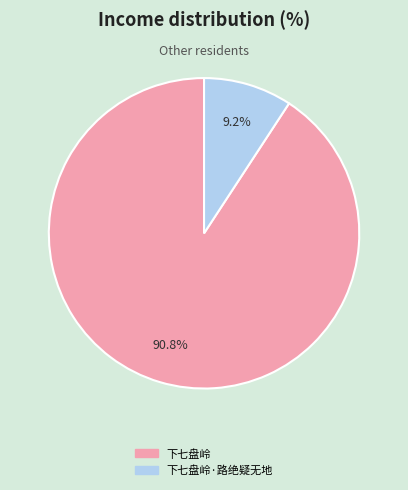

Is there a majority slice in this chart?

Yes